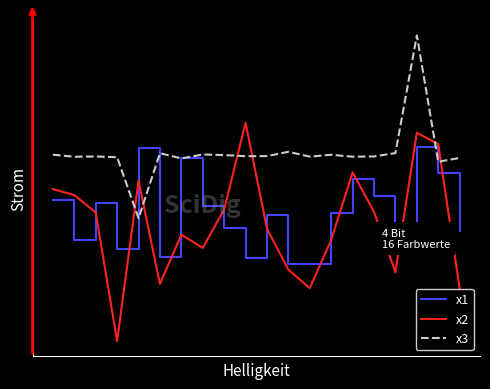

Which series has the largest range (max minus min)?

x2